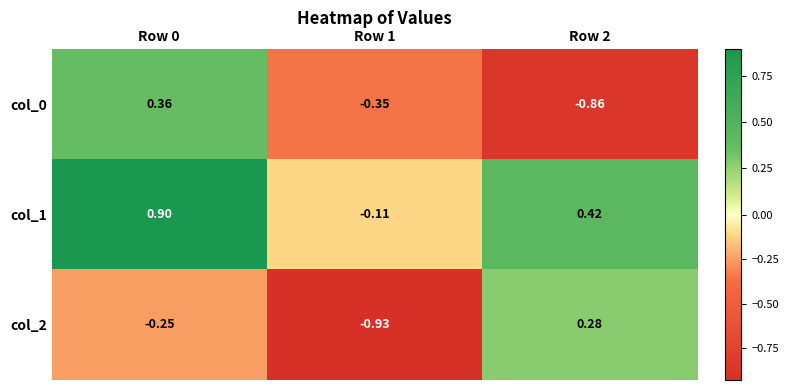

How many data points in col_1 are above 0?

2